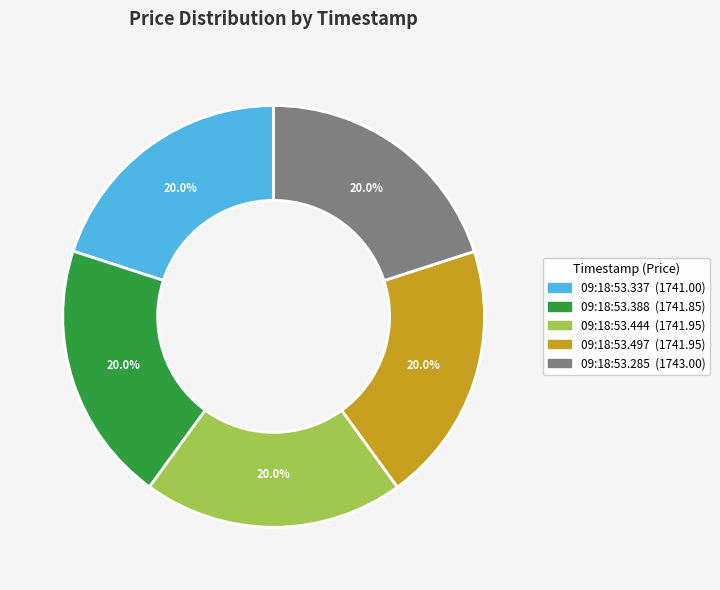

Is there a majority slice in this chart?

No